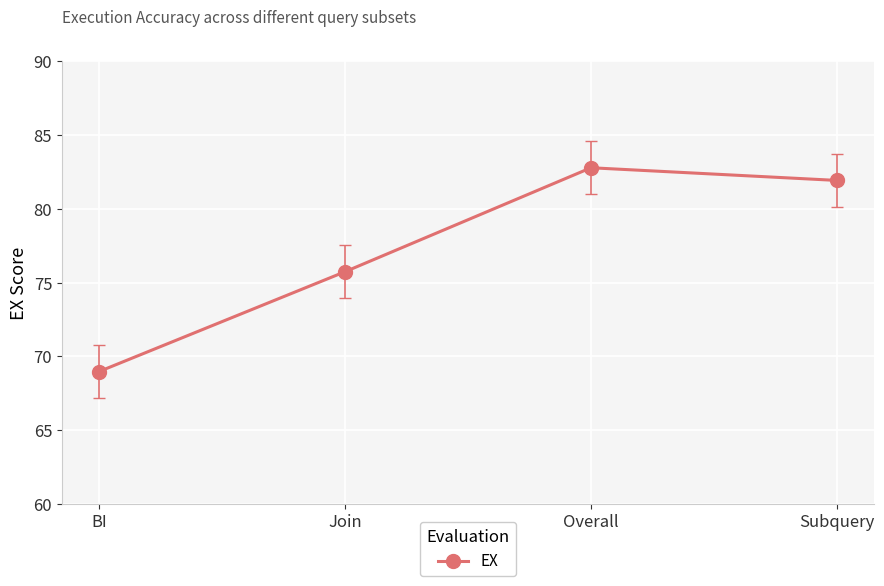

Reading left to right, list all the values displayed in this chart.

BI=69.0	Join=75.7	Overall=82.8	Subquery=81.9